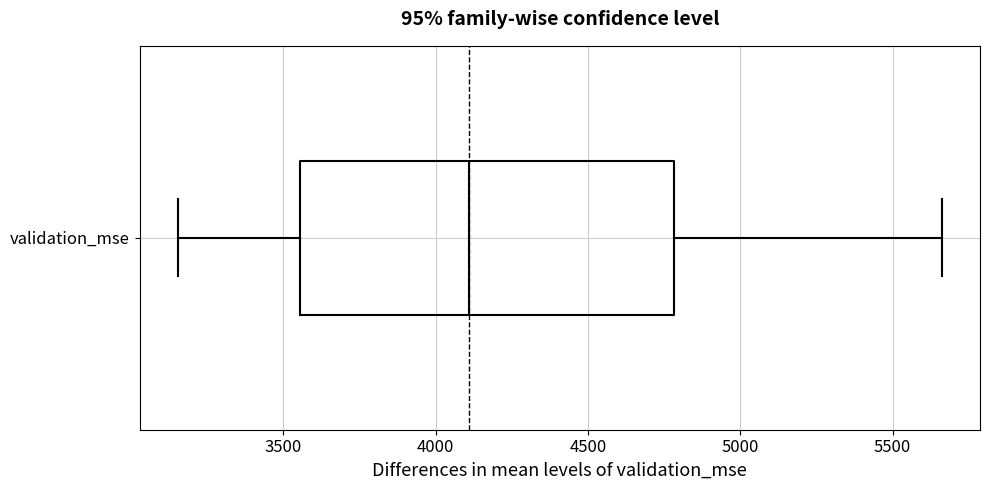

Where does the right whisker of the box for validation_mse end on the x-axis? The values are not printed on the chart, so give them approximately, as read against the axis.

5650